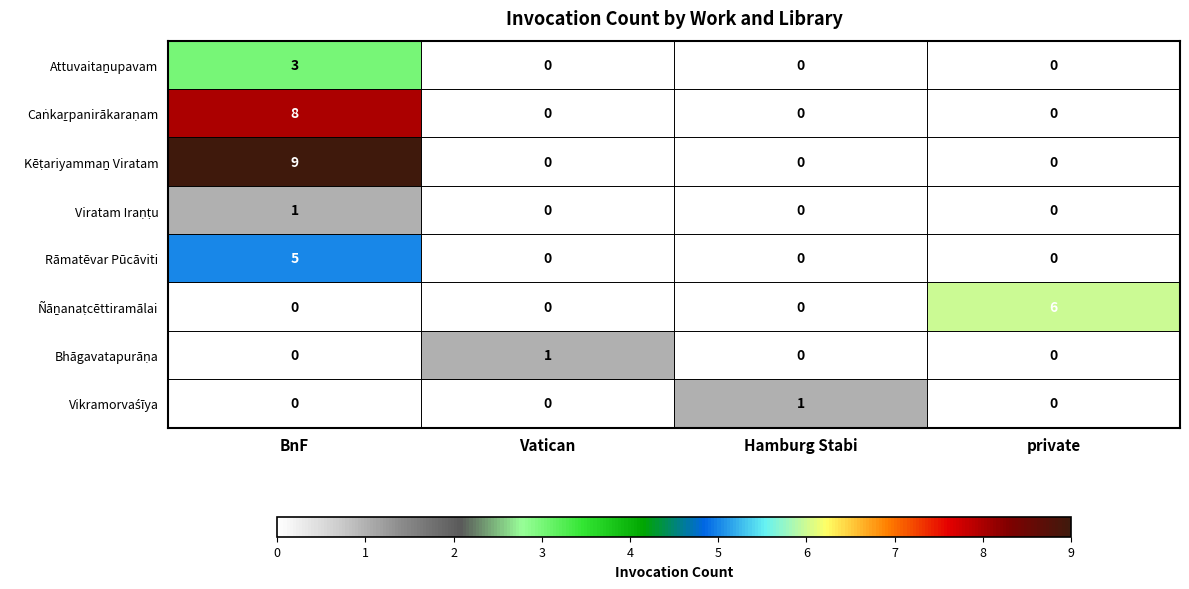

The value of Rāmatēvar Pūcāviti at BnF is 5. True or false?

True